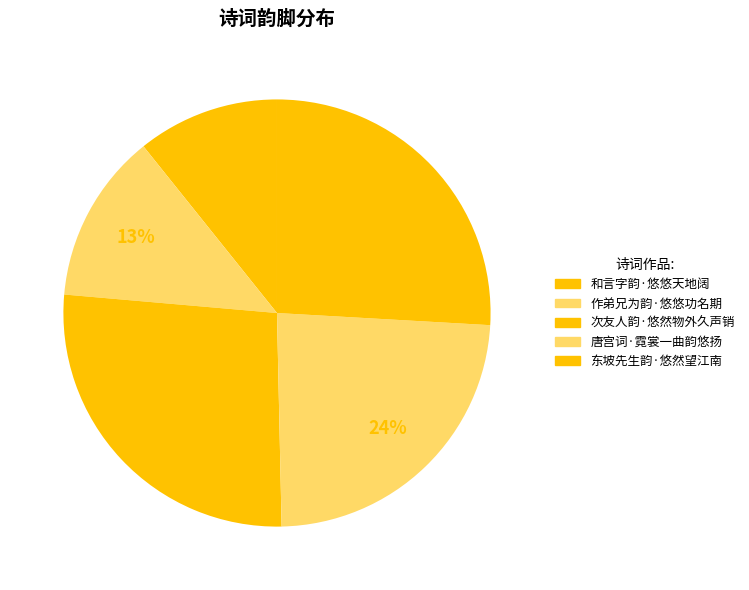

Count the number of slices in the pie.

5